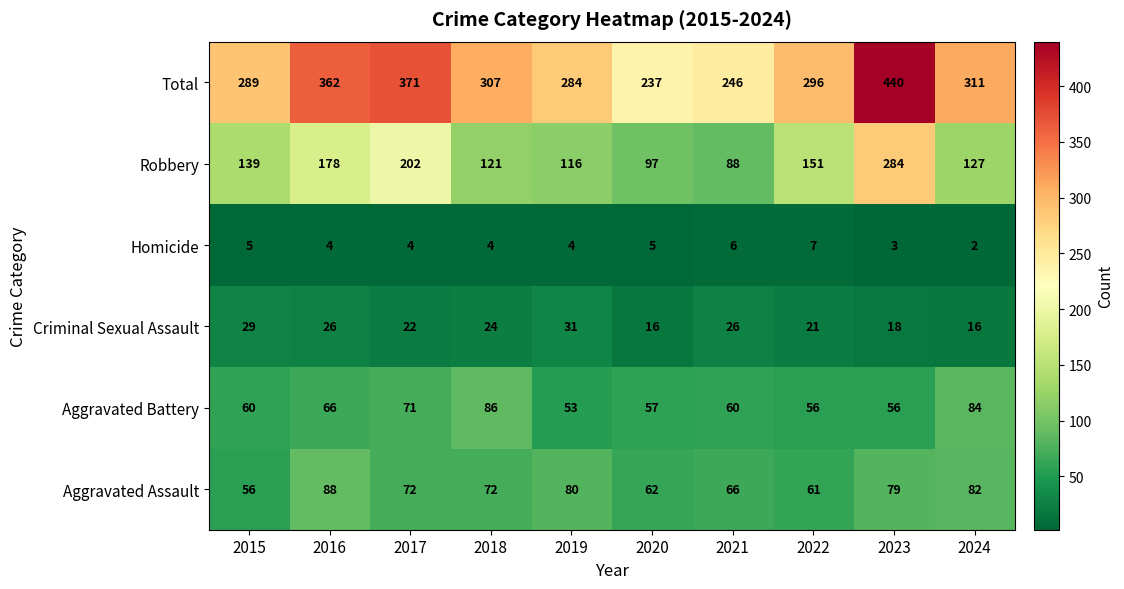

At which category does the chart reach its minimum across all series?

2024